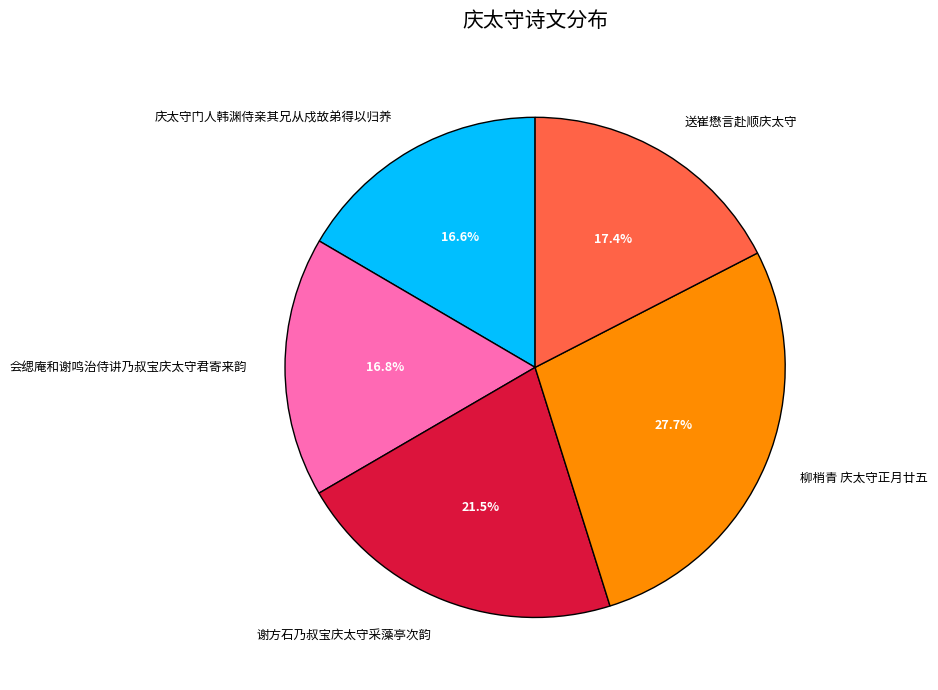

The 柳梢青 庆太守正月廿五 slice represents 13% of the pie. True or false?

False